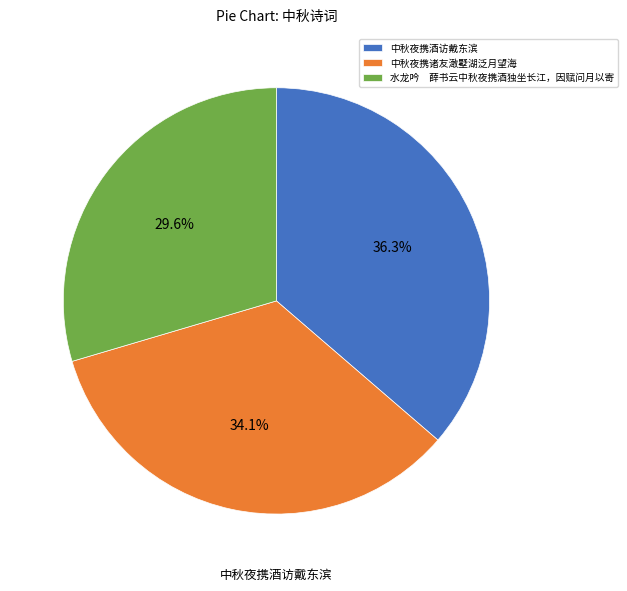

How many segments does this pie chart have?

3